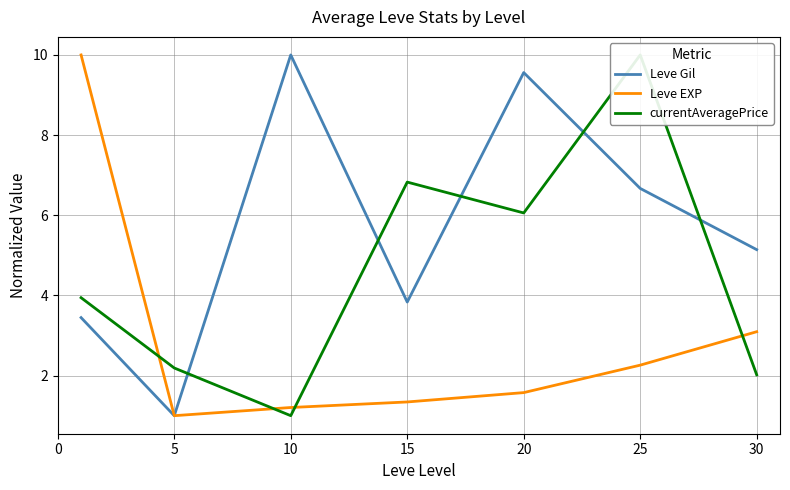

What is the difference between the maximum and minimum values in the currentAveragePrice series?

9.0